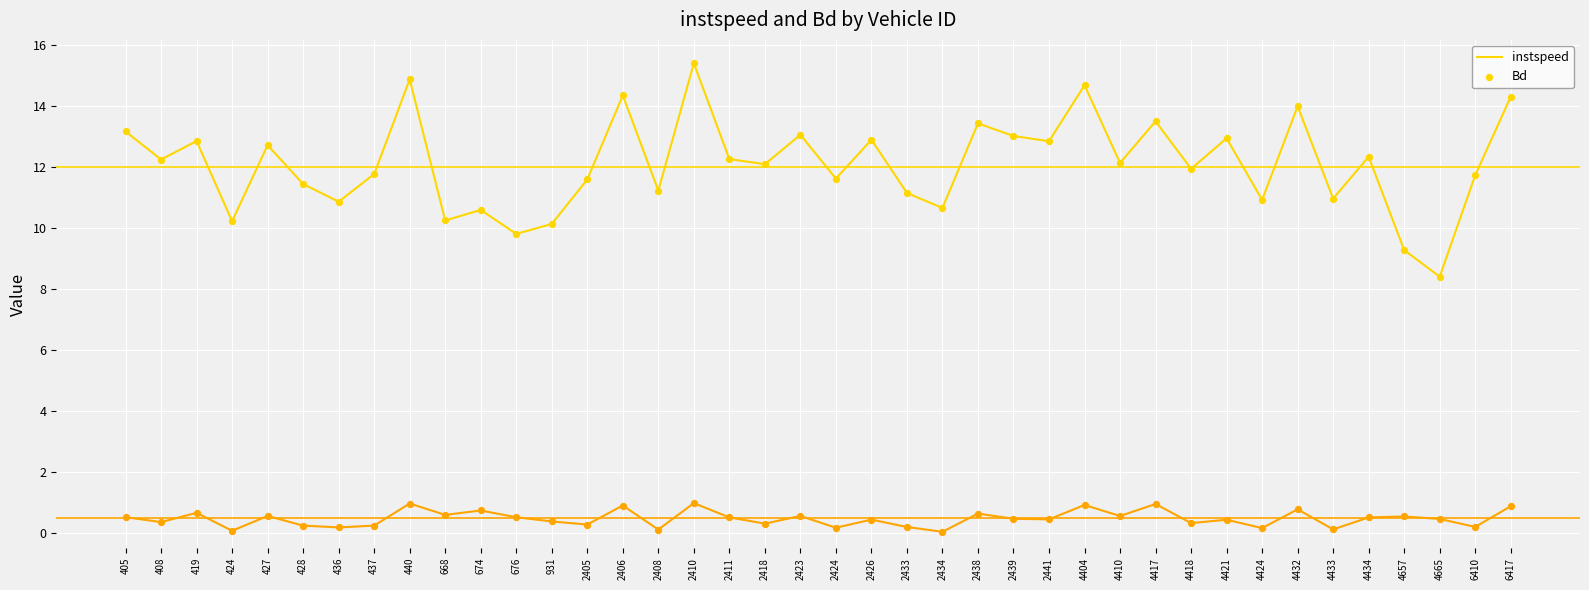

What is the total value across all series at 668?

10.9